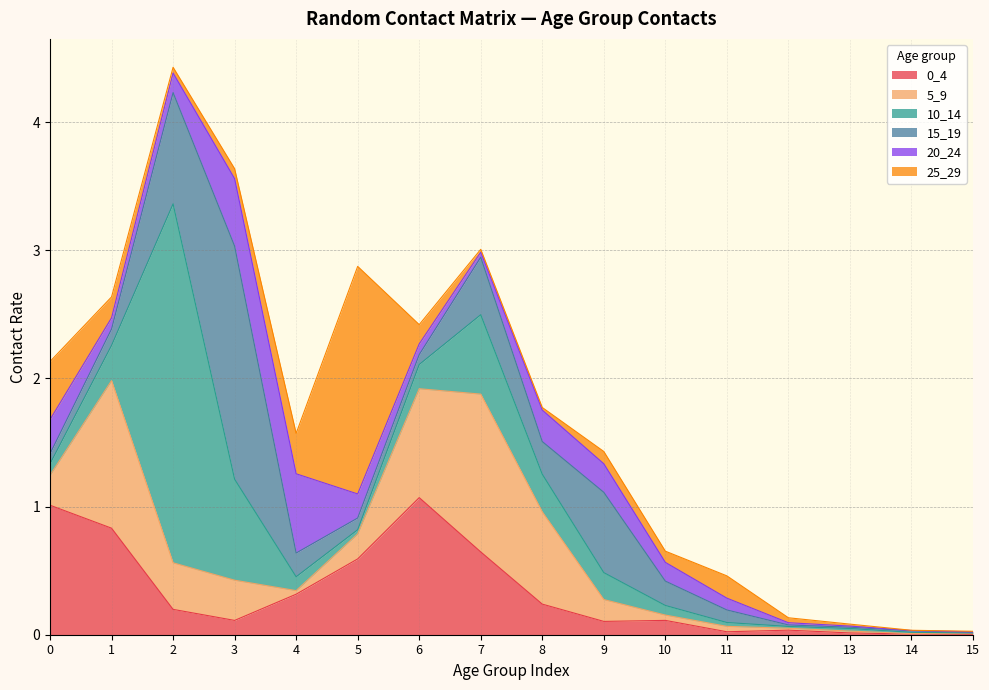

The 0_4 series shows 0.6 at 7. True or false?

True